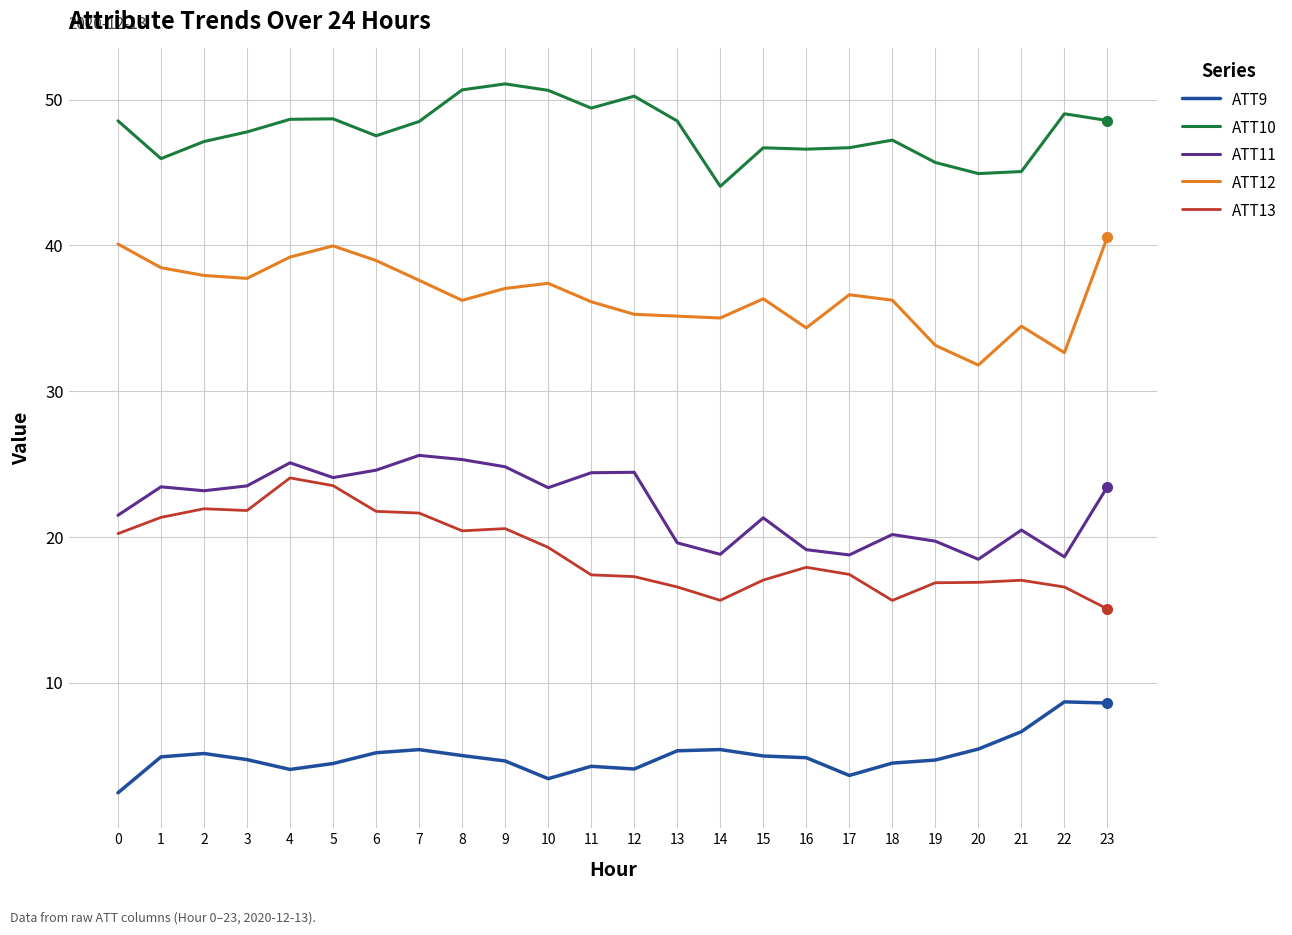

Which series has the largest total across all categories?

ATT10